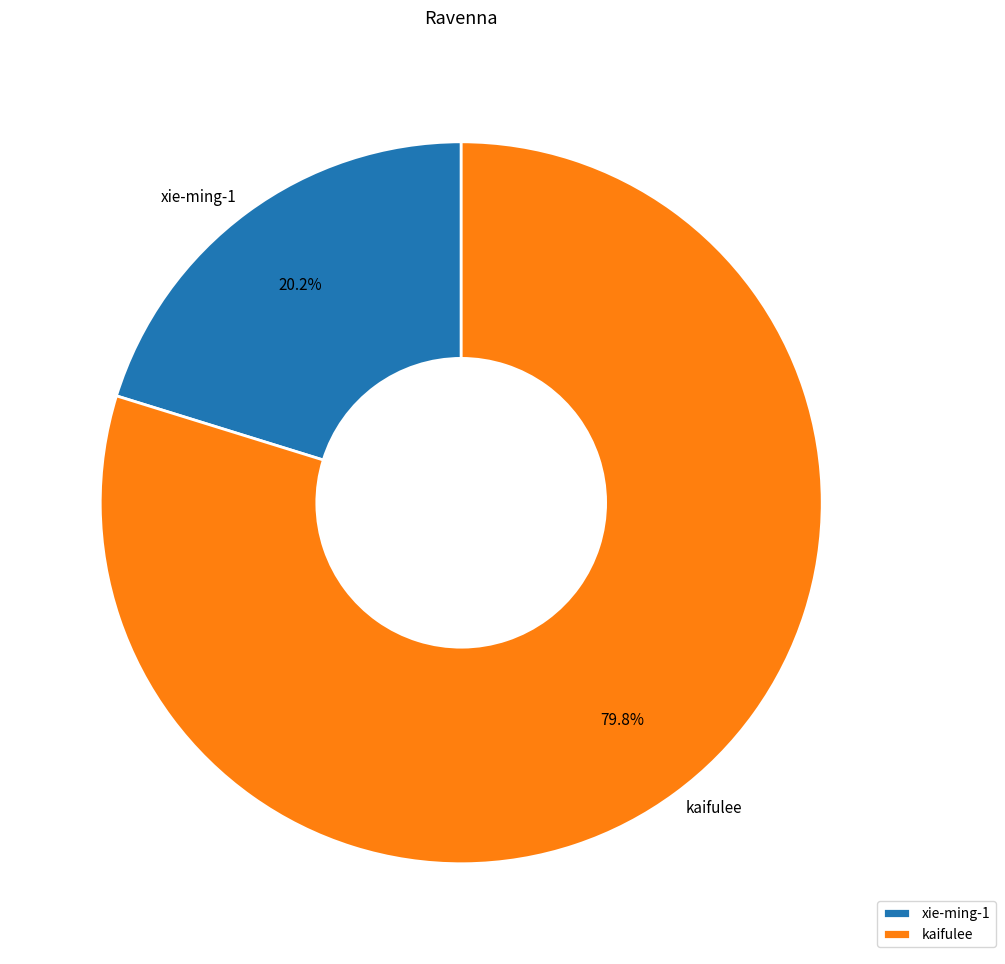

How many slices are in this pie chart?

2